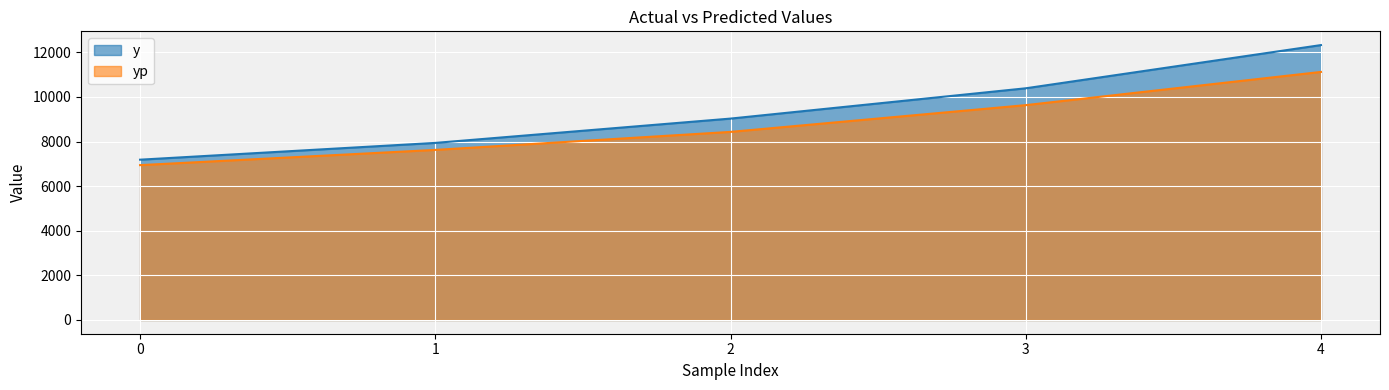

True or false: y has more than 0 points higher than both neighbors.

False